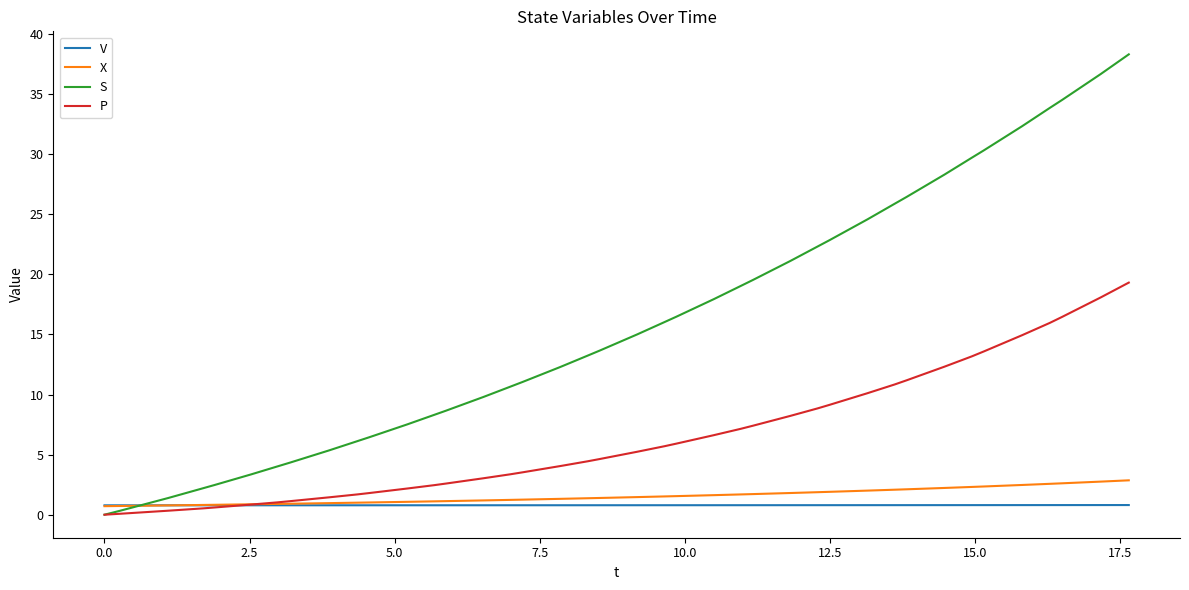

Which series has the largest total across all categories?

S